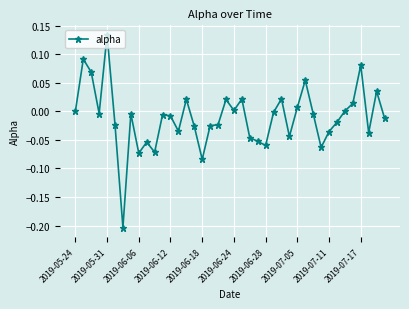

How many lines are shown in the chart?

1